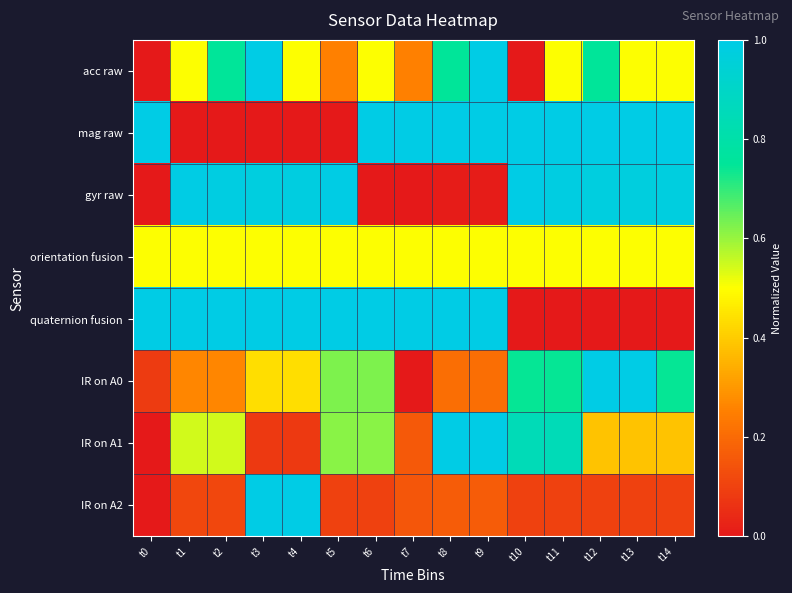

Reading right to left, list all the values displayed in this chart.

acc raw: t14=0.5	t13=0.5	t12=0.8	t11=0.5	t10=0.0	t9=1.0	t8=0.8	t7=0.2	t6=0.5	t5=0.2	t4=0.5	t3=1.0	t2=0.8	t1=0.5	t0=0.0
mag raw: t14=1.0	t13=1.0	t12=1.0	t11=1.0	t10=1.0	t9=1.0	t8=1.0	t7=1.0	t6=1.0	t5=0.0	t4=0.0	t3=0.0	t2=0.0	t1=0.0	t0=1.0
gyr raw: t14=1.0	t13=1.0	t12=1.0	t11=1.0	t10=1.0	t9=0.0	t8=0.0	t7=0.0	t6=0.0	t5=1.0	t4=1.0	t3=1.0	t2=1.0	t1=1.0	t0=0.0
orientation fusion: t14=0.5	t13=0.5	t12=0.5	t11=0.5	t10=0.5	t9=0.5	t8=0.5	t7=0.5	t6=0.5	t5=0.5	t4=0.5	t3=0.5	t2=0.5	t1=0.5	t0=0.5
quaternion fusion: t14=0.0	t13=0.0	t12=0.0	t11=0.0	t10=0.0	t9=1.0	t8=1.0	t7=1.0	t6=1.0	t5=1.0	t4=1.0	t3=1.0	t2=1.0	t1=1.0	t0=1.0
IR on A0: t14=0.7	t13=1.0	t12=1.0	t11=0.7	t10=0.7	t9=0.2	t8=0.2	t7=0.0	t6=0.6	t5=0.6	t4=0.4	t3=0.4	t2=0.3	t1=0.3	t0=0.1
IR on A1: t14=0.4	t13=0.4	t12=0.4	t11=0.9	t10=0.9	t9=1.0	t8=1.0	t7=0.2	t6=0.6	t5=0.6	t4=0.1	t3=0.1	t2=0.5	t1=0.5	t0=0.0
IR on A2: t14=0.1	t13=0.1	t12=0.1	t11=0.1	t10=0.1	t9=0.2	t8=0.2	t7=0.2	t6=0.1	t5=0.1	t4=1.0	t3=1.0	t2=0.1	t1=0.1	t0=0.0